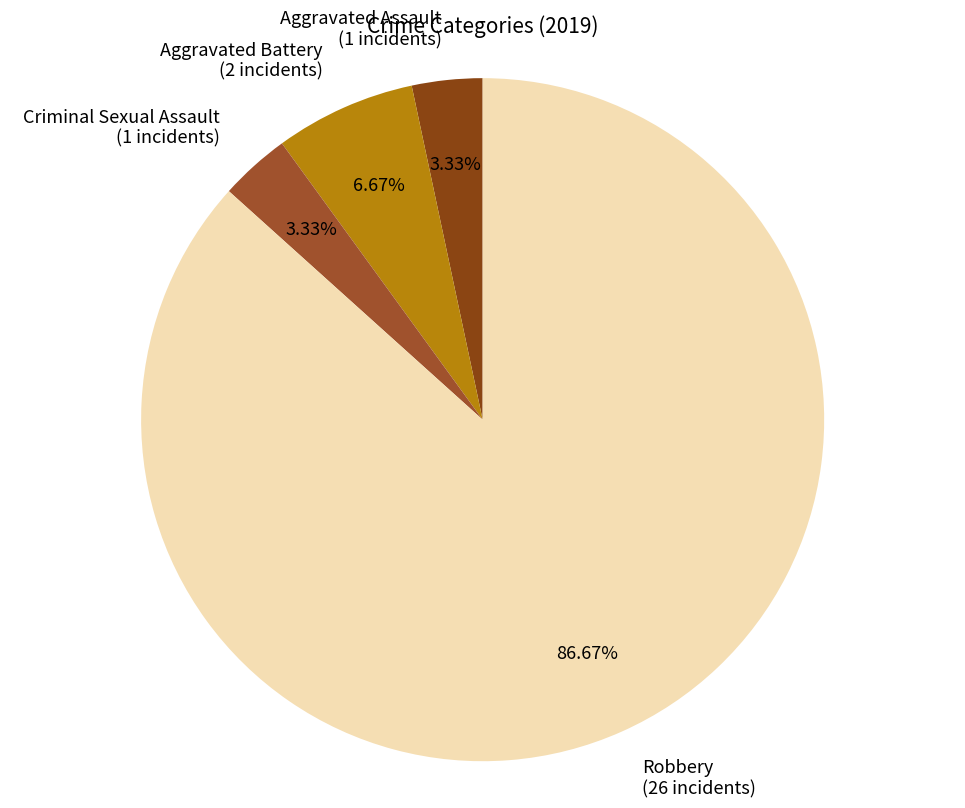

What is the total percentage of Robbery and Aggravated Battery?

93.3%